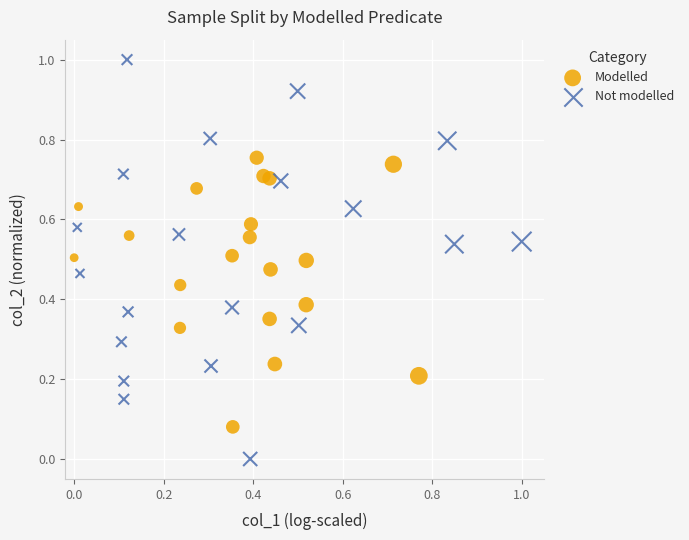

Which series reaches the maximum Y coordinate?

Not modelled